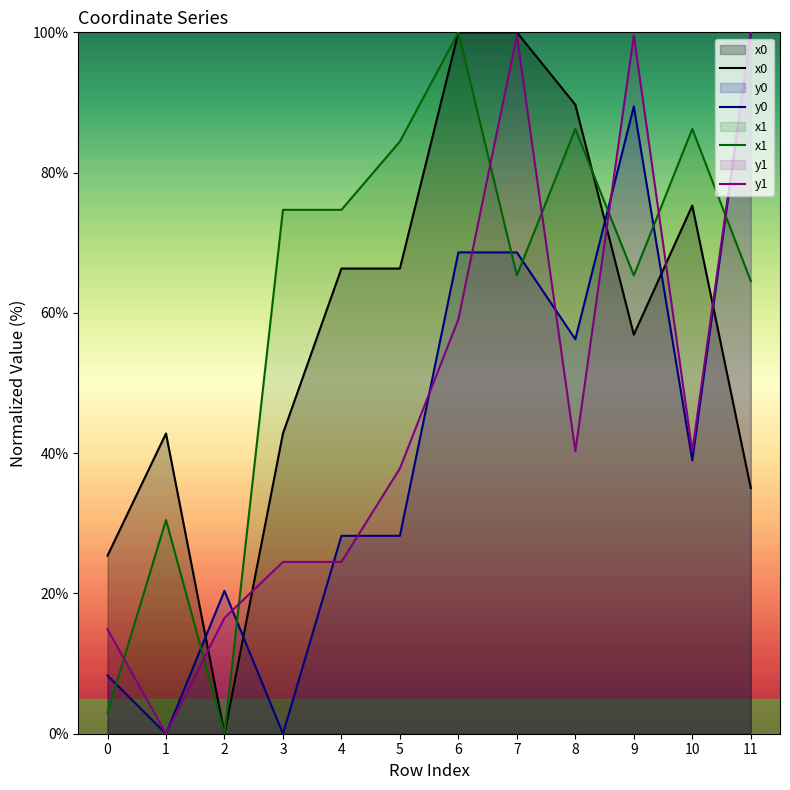

Which series ends up on top after the final intersection of y0 and x1?

y0